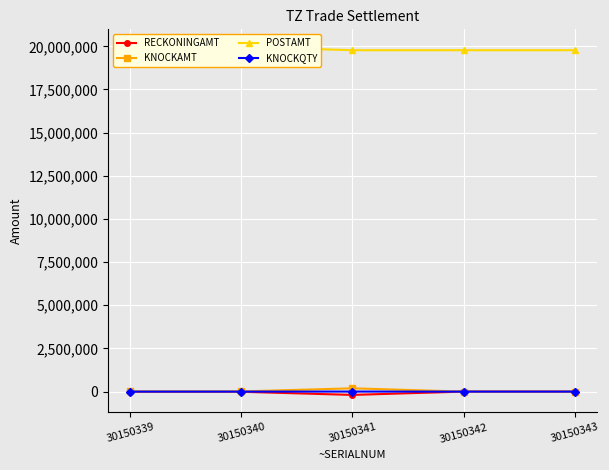

True or false: POSTAMT and KNOCKQTY intersect in this chart.

False